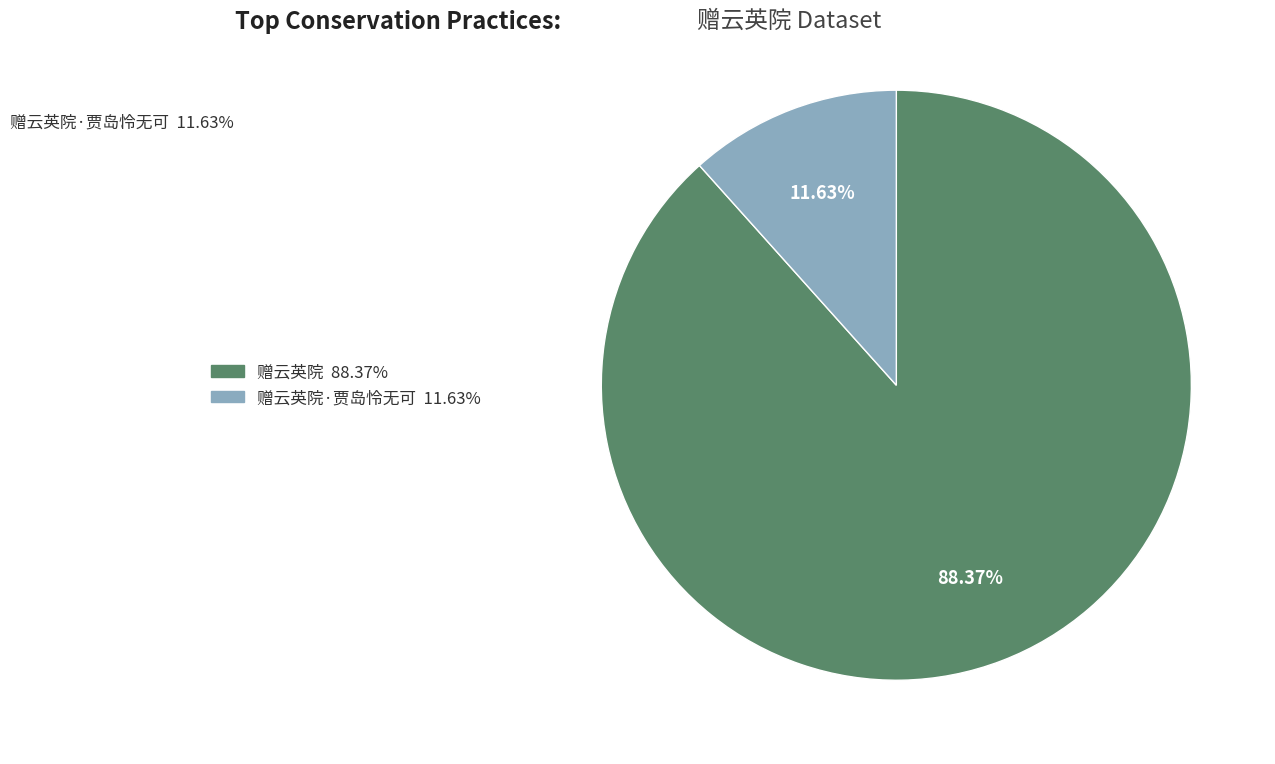

Is there a majority slice in this chart?

Yes